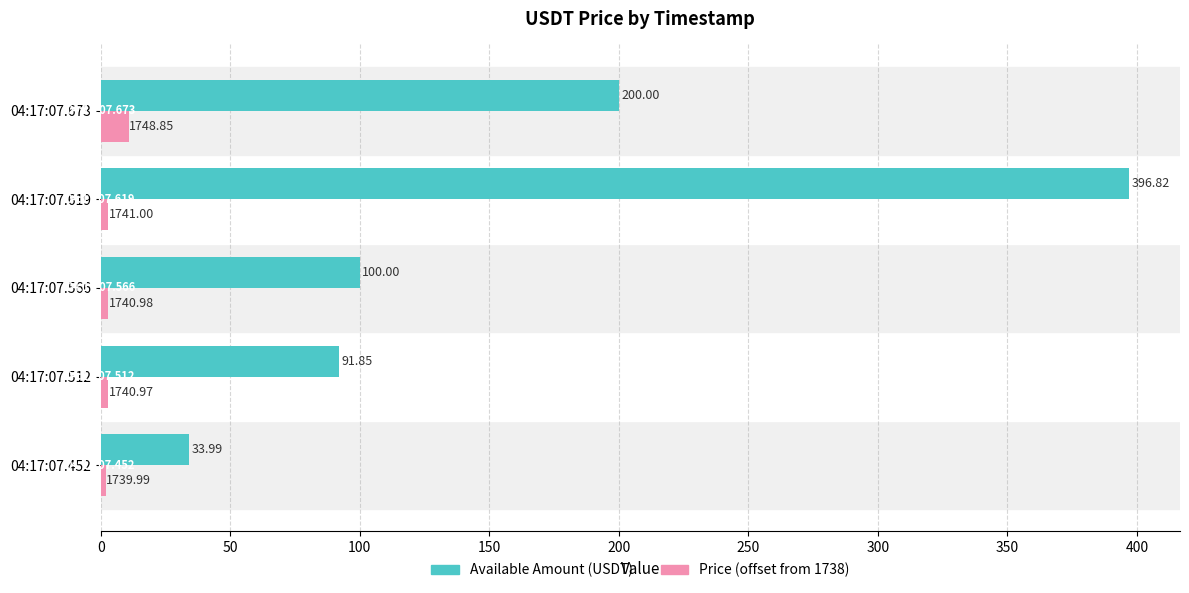

At which category is the sum across all series the highest?

04:17:07.619